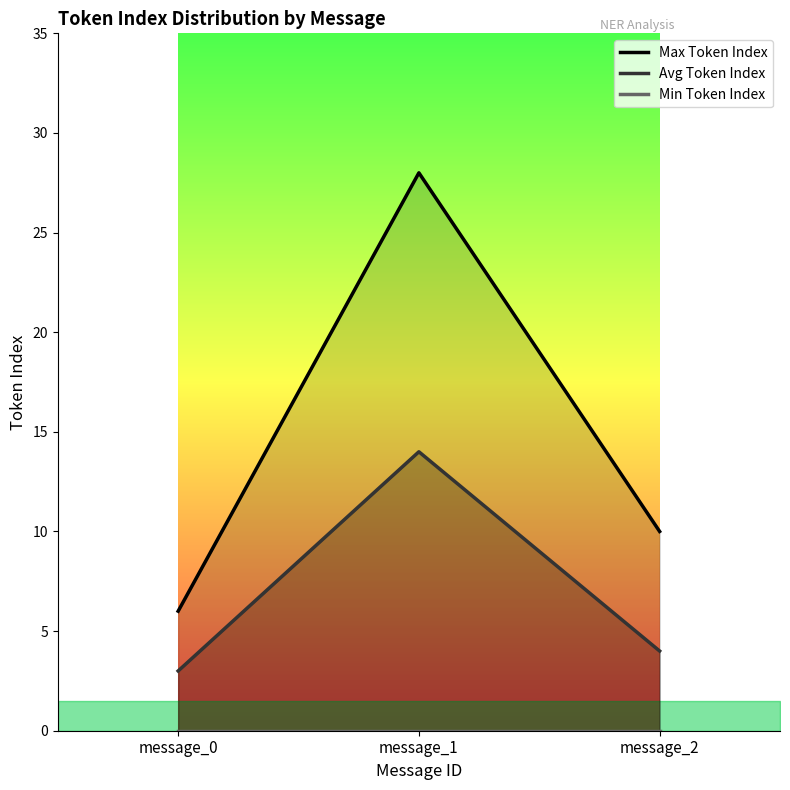

Reading left to right, transcribe all the data shown in this chart.

Max Token Index: message_0=6	message_1=28	message_2=10
Avg Token Index: message_0=3	message_1=14	message_2=4
Min Token Index: message_0=0	message_1=0	message_2=0